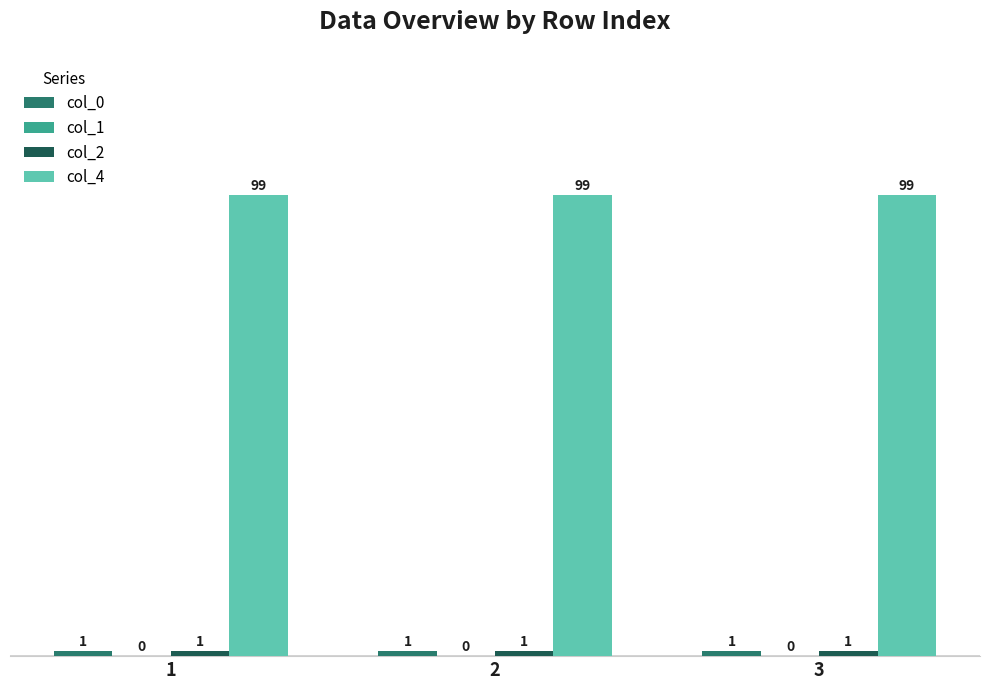

What is the maximum value shown in the chart?

99